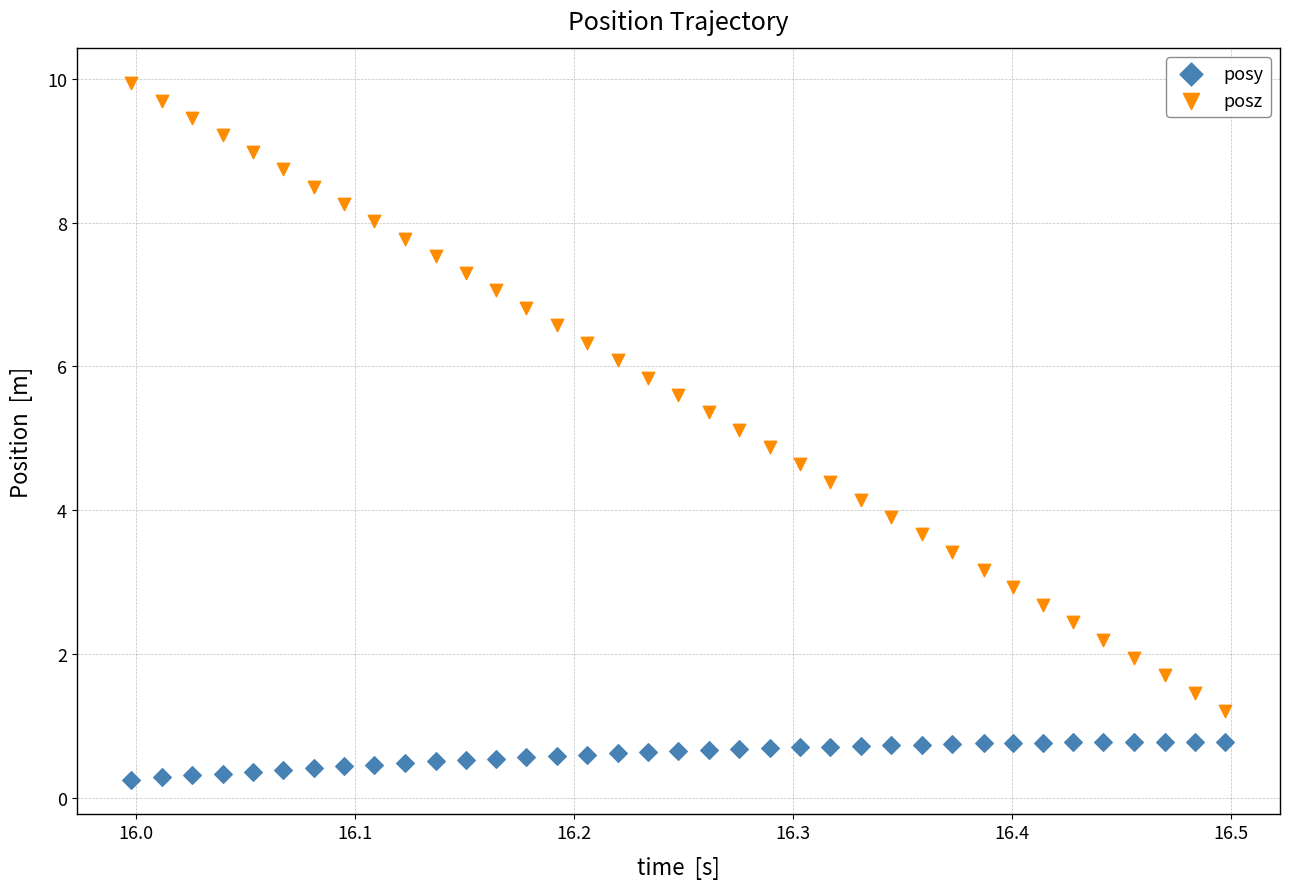

Across all data points, what is the range of Y values (max minus min)?

9.7